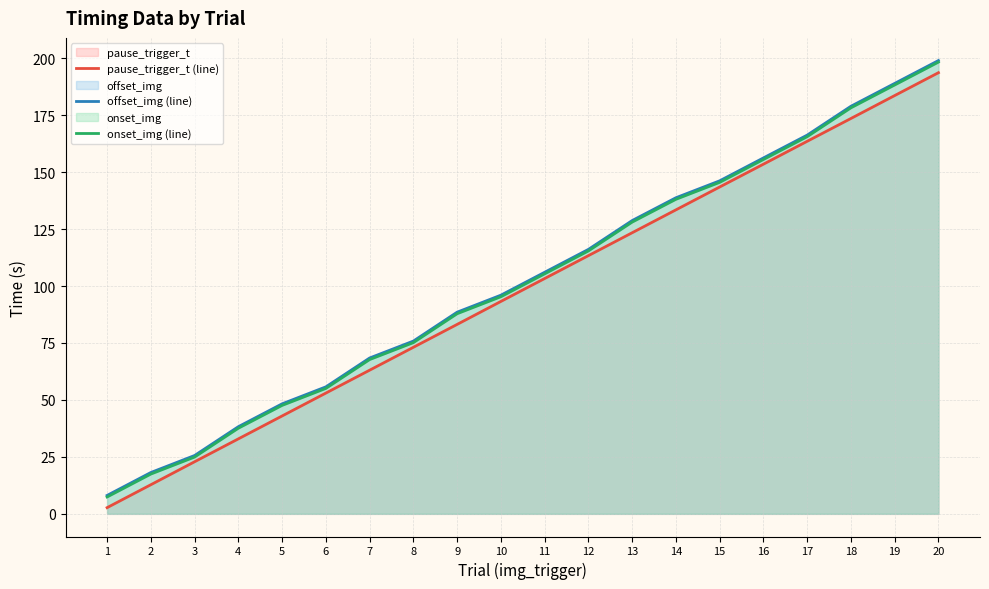

At how many categories does at least one series exceed 45?

16